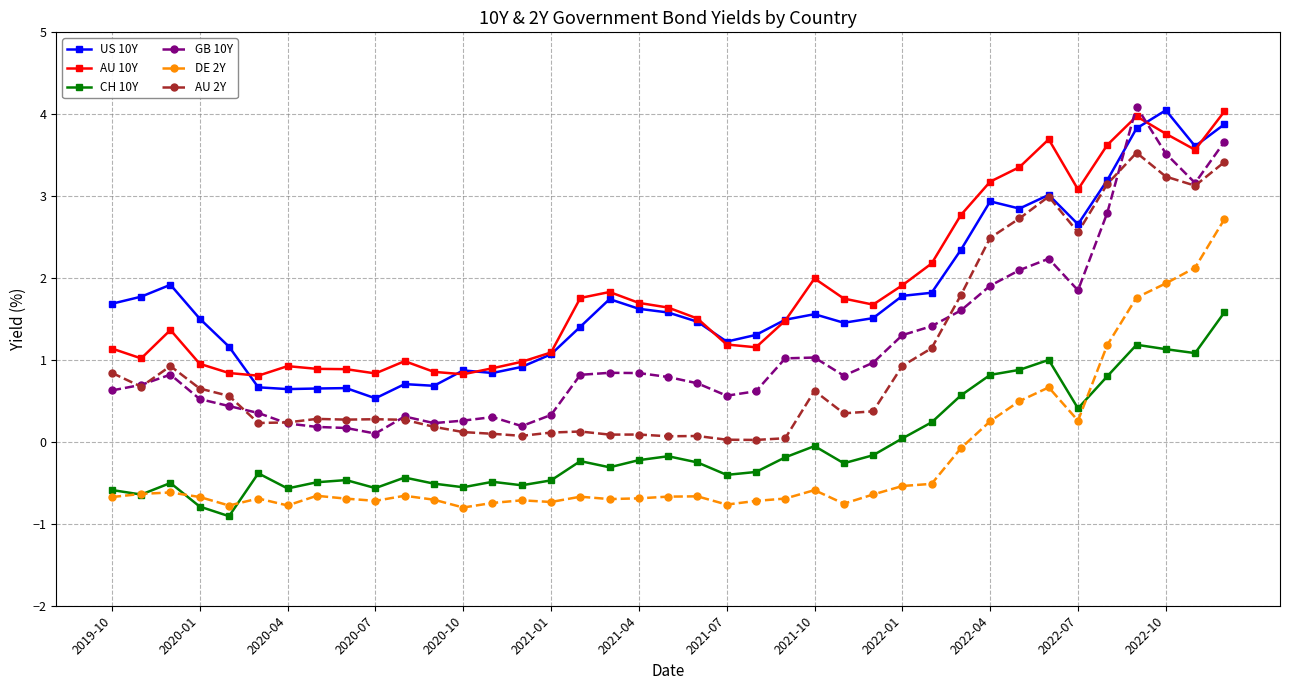

True or false: AU 2Y and AU 10Y intersect in this chart.

False